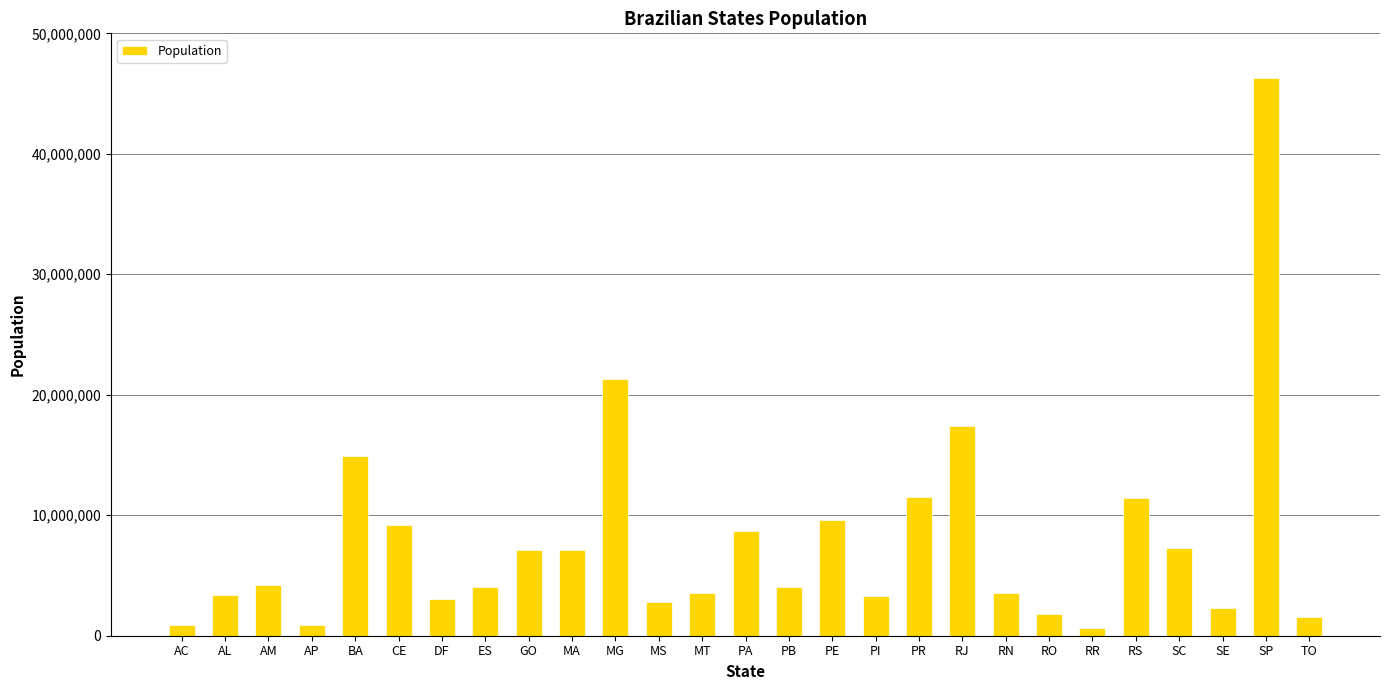

What is the change in value from PR to SE?

-9198018